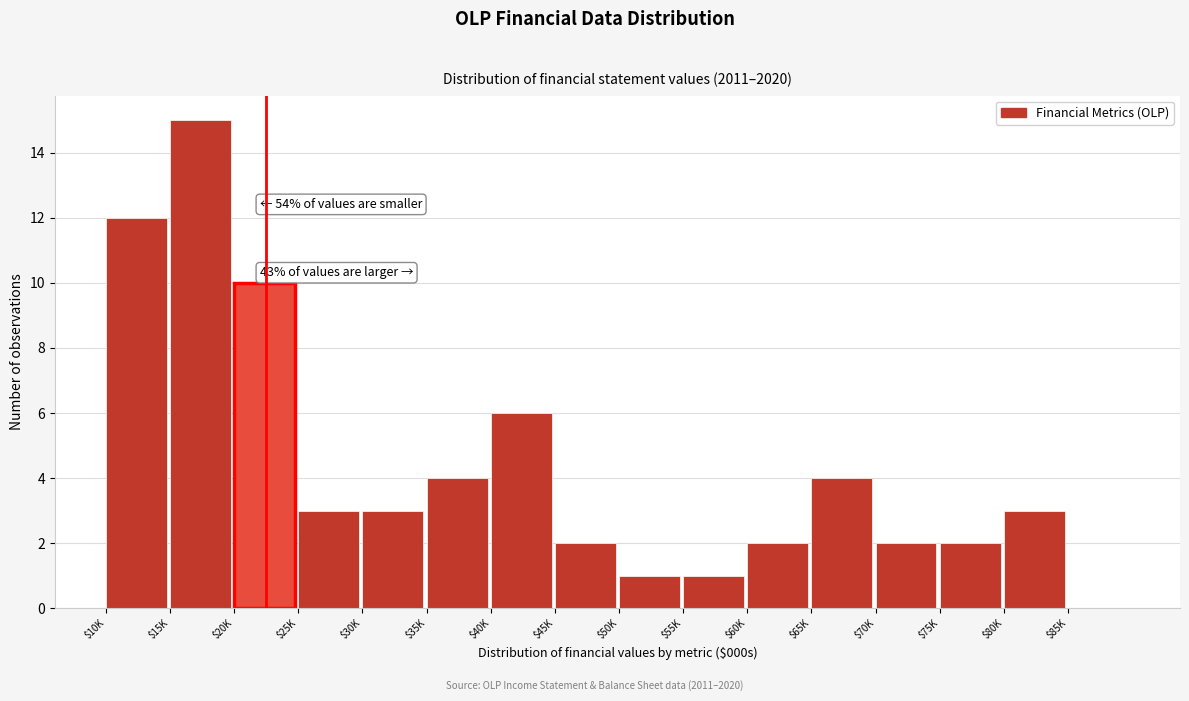

The value at $30K is 3. True or false?

True